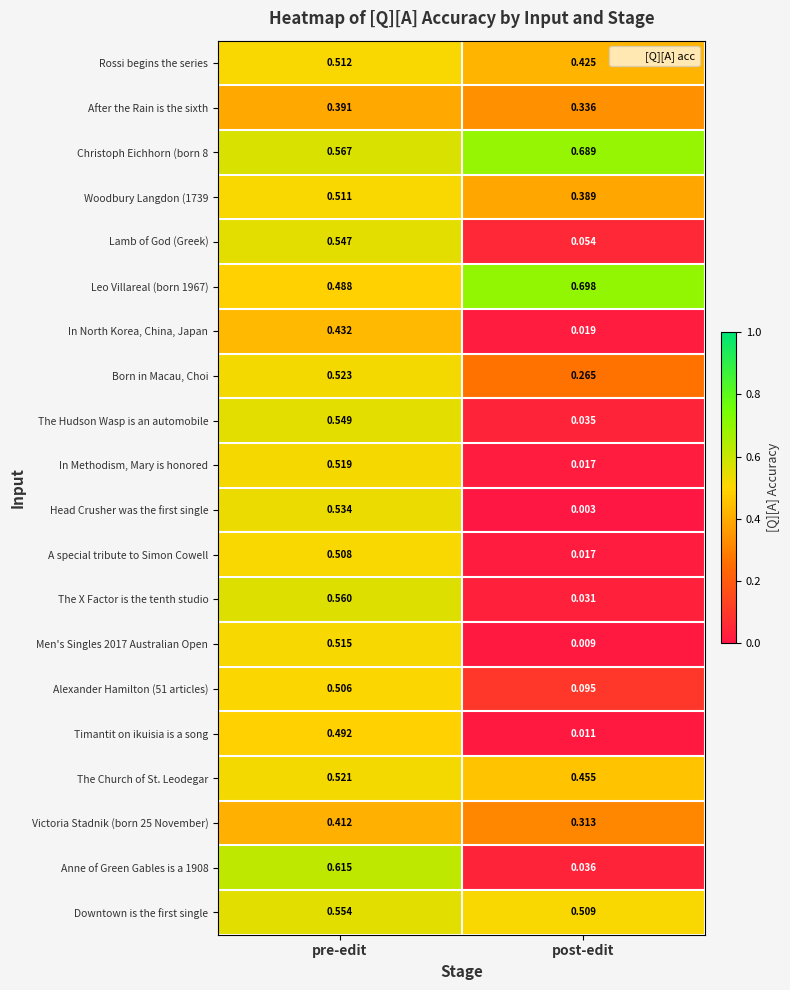

List the labels in order of Christoph Eichhorn (born 8 value, smallest first.

pre-edit, post-edit